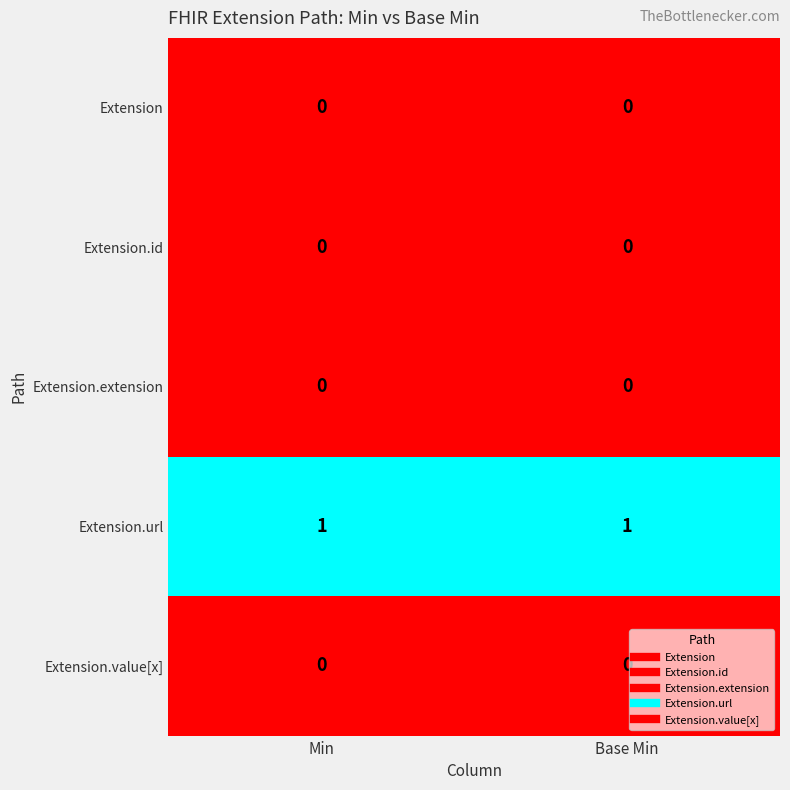

Reading left to right, transcribe all the data shown in this chart.

Extension: 0	0
Extension.id: 0	0
Extension.extension: 0	0
Extension.url: 1	1
Extension.value[x]: 0	0